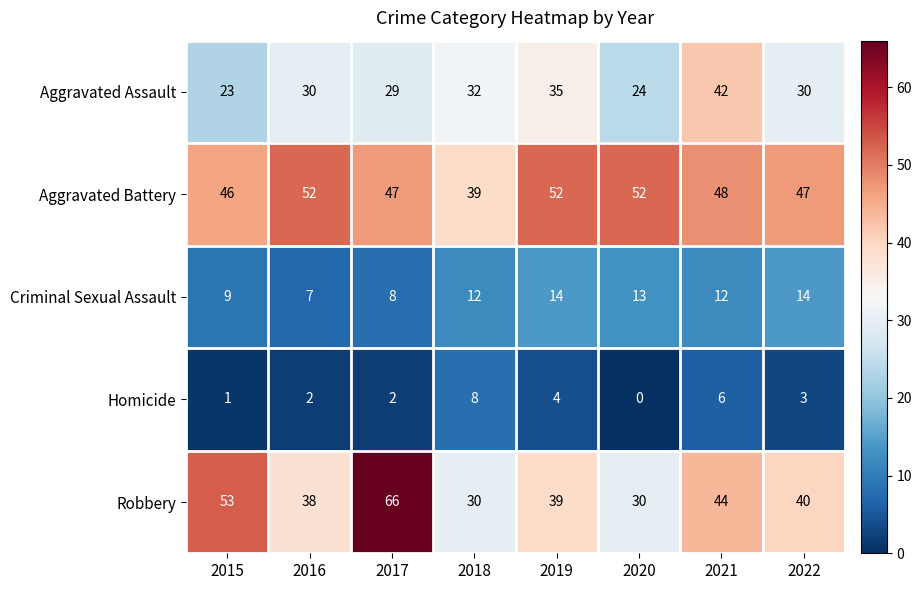

Rank the series by their maximum value, from lowest to highest.

Homicide, Criminal Sexual Assault, Aggravated Assault, Aggravated Battery, Robbery